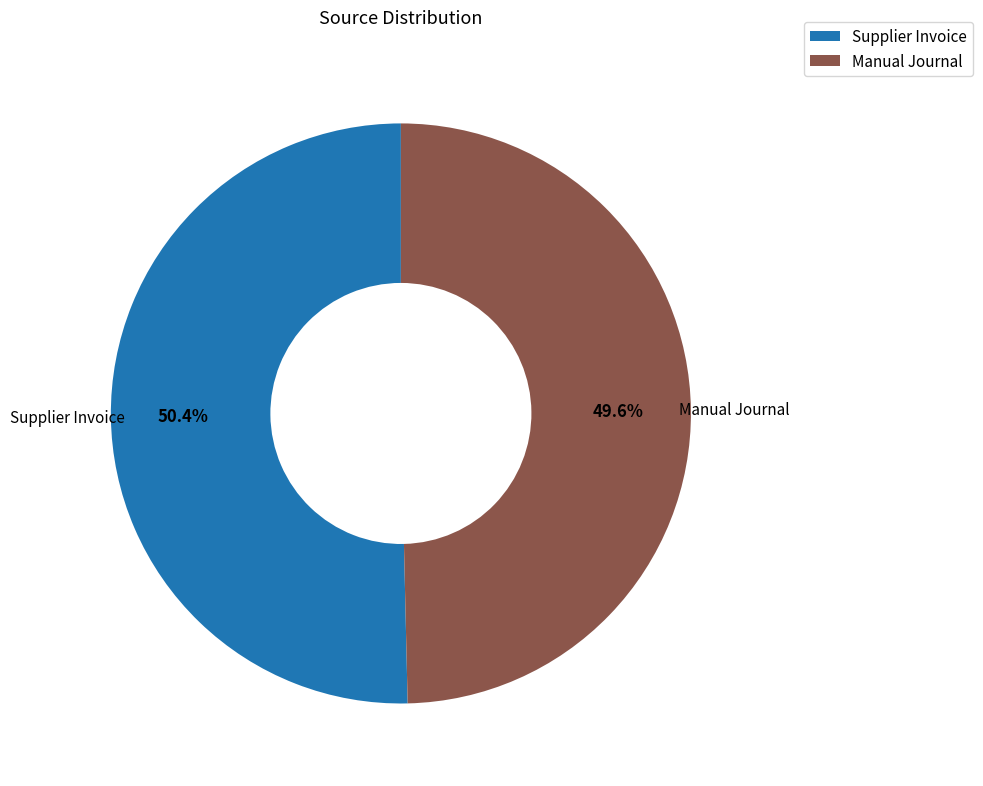

Does any single category account for the majority?

Yes